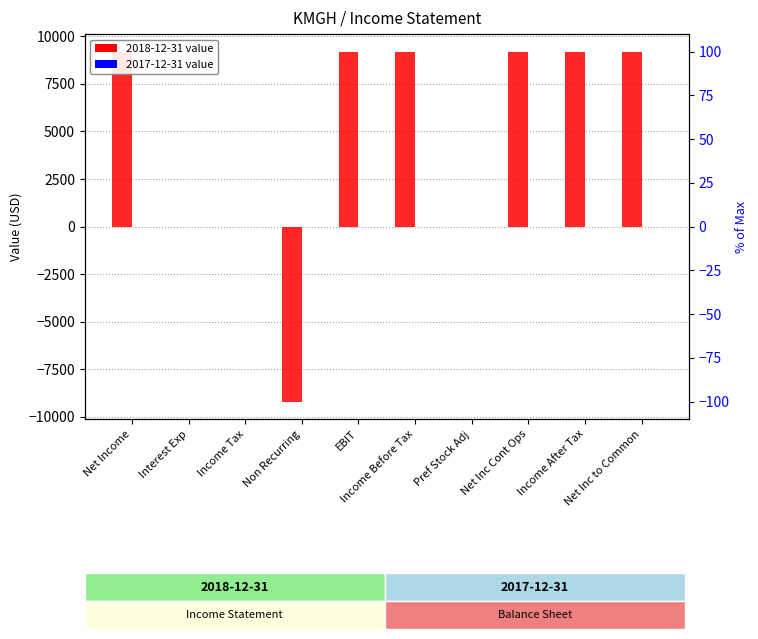

Is it true that the value at Net Inc Cont Ops is 6264?

False